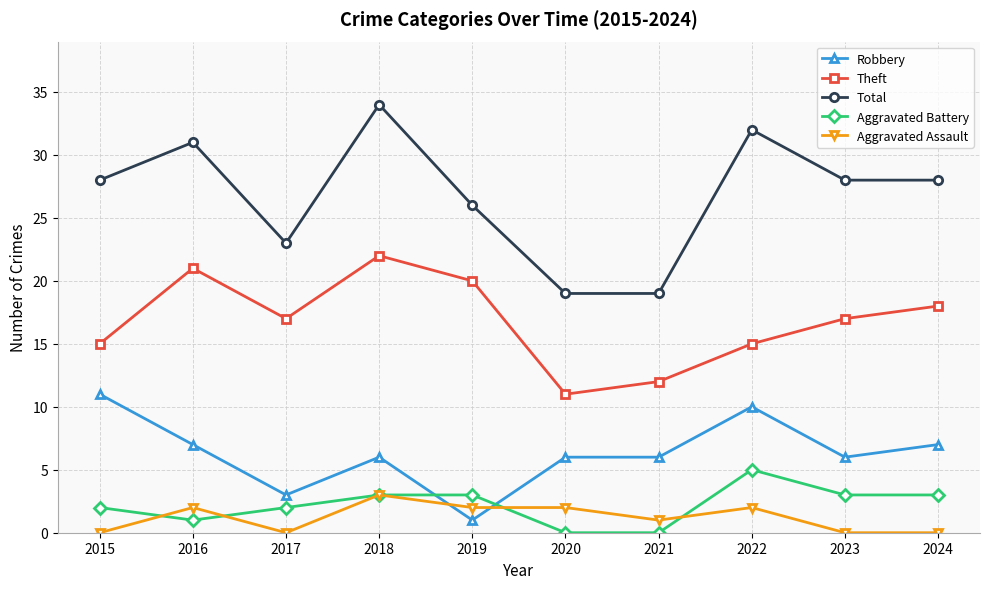

Reading left to right, list all the values displayed in this chart.

Robbery: 2015=11	2016=7	2017=3	2018=6	2019=1	2020=6	2021=6	2022=10	2023=6	2024=7
Theft: 2015=15	2016=21	2017=17	2018=22	2019=20	2020=11	2021=12	2022=15	2023=17	2024=18
Total: 2015=28	2016=31	2017=23	2018=34	2019=26	2020=19	2021=19	2022=32	2023=28	2024=28
Aggravated Battery: 2015=2	2016=1	2017=2	2018=3	2019=3	2020=0	2021=0	2022=5	2023=3	2024=3
Aggravated Assault: 2015=0	2016=2	2017=0	2018=3	2019=2	2020=2	2021=1	2022=2	2023=0	2024=0